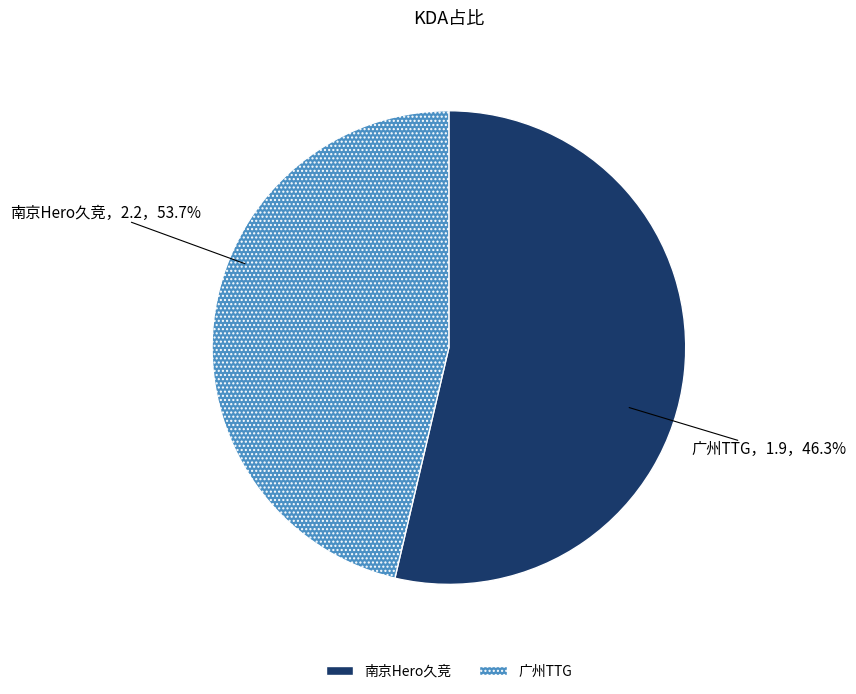

What percentage is the 广州TTG slice, to the nearest percent?

46%